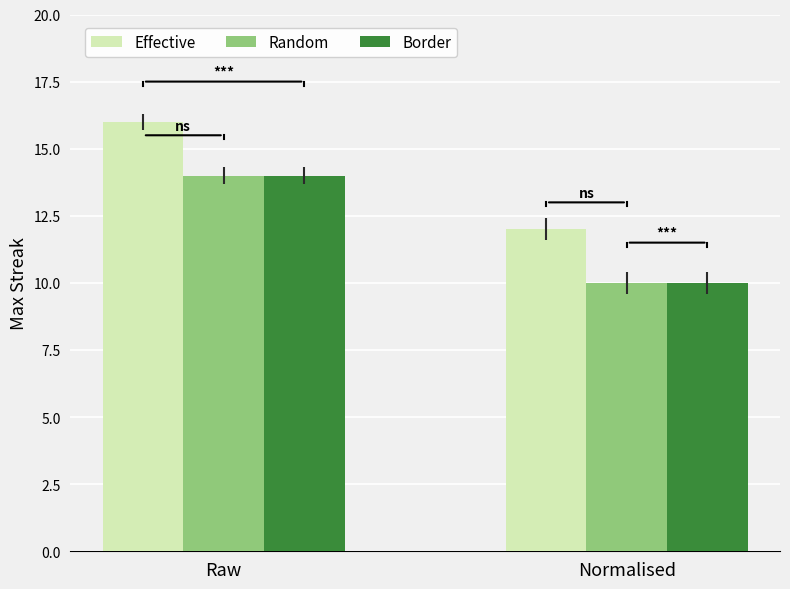

How many bars are there in total?

6